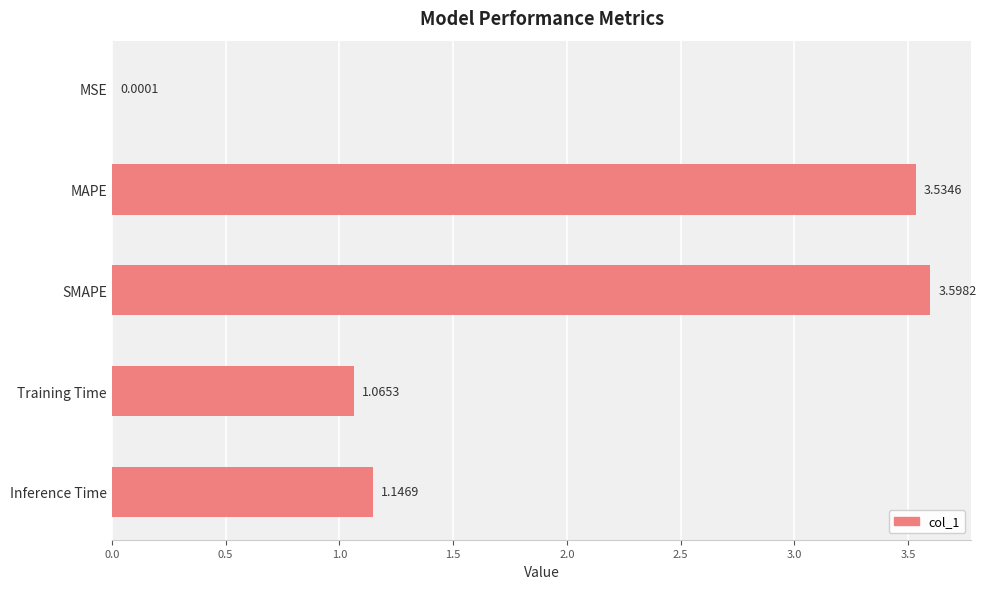

What is the sum of the values at Inference Time and MAPE?

4.7